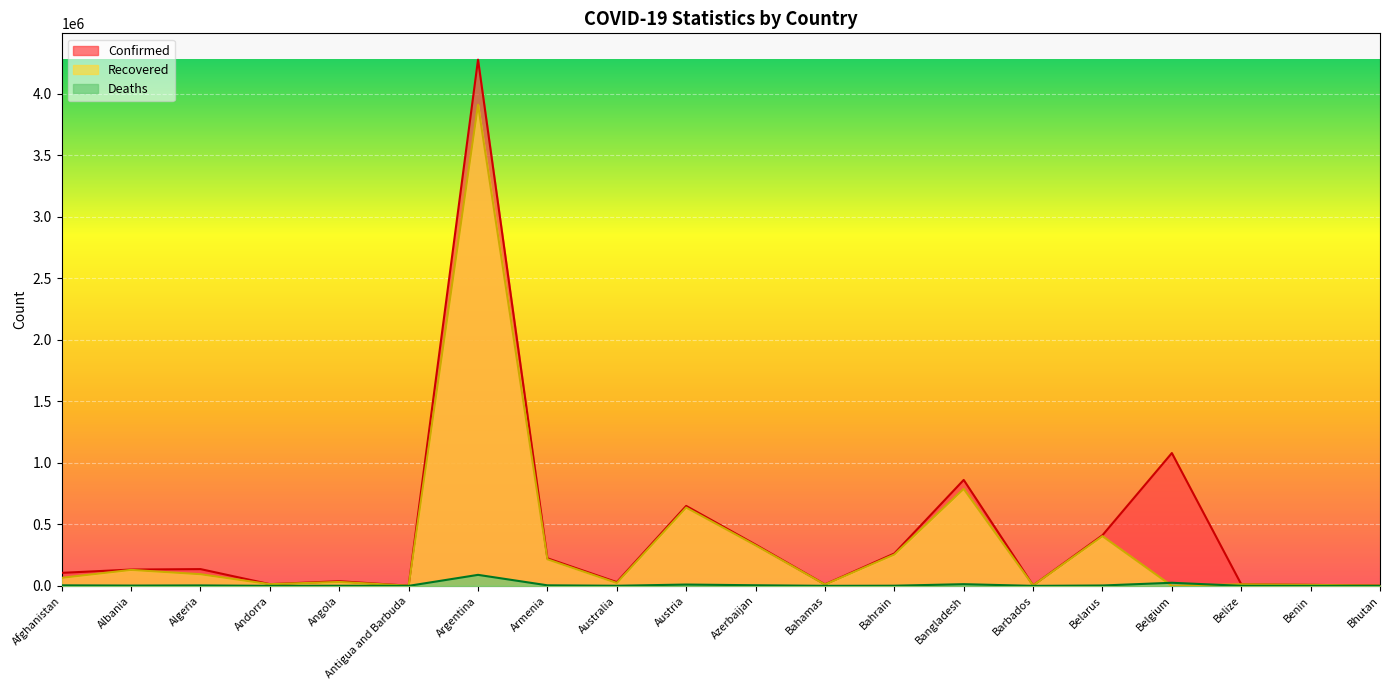

What is the label of the 20th point from the left?

Bhutan